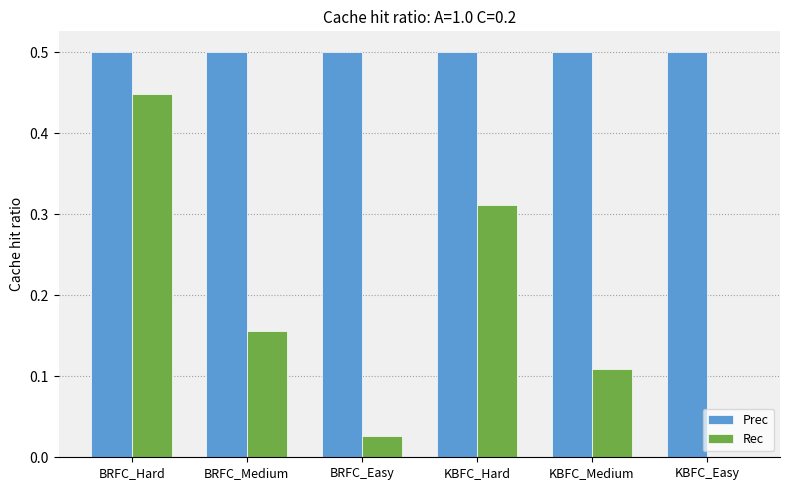

Read the Prec value at BRFC_Easy.

0.5